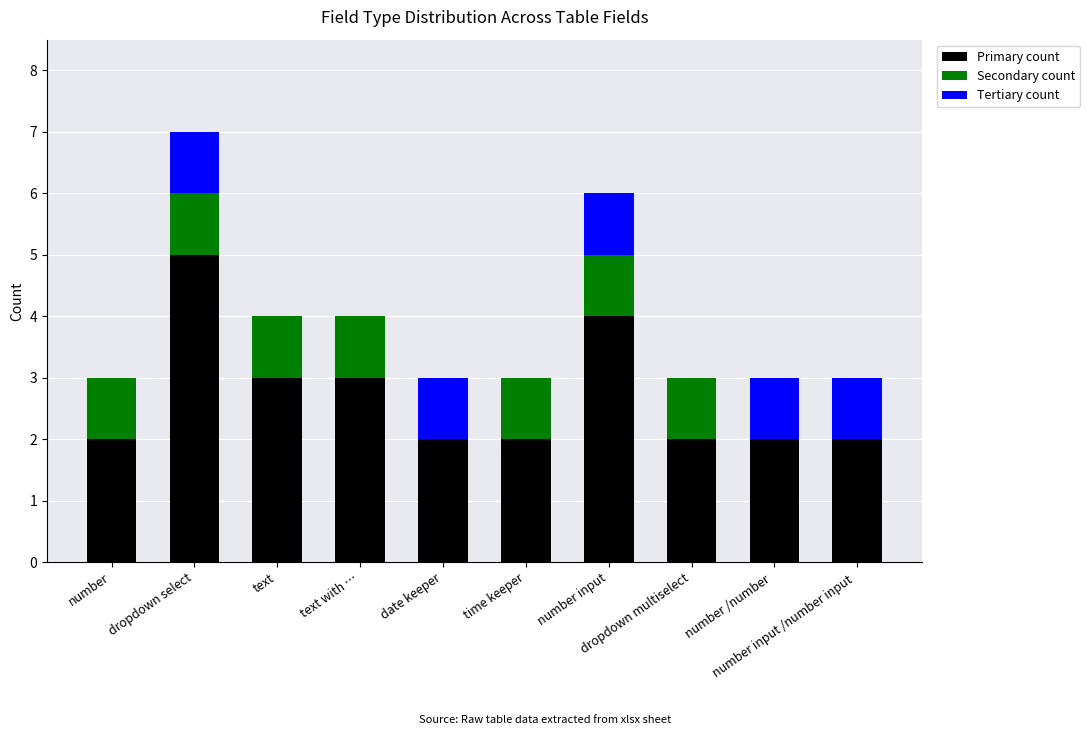

What is the highest value of the Primary count series?

5